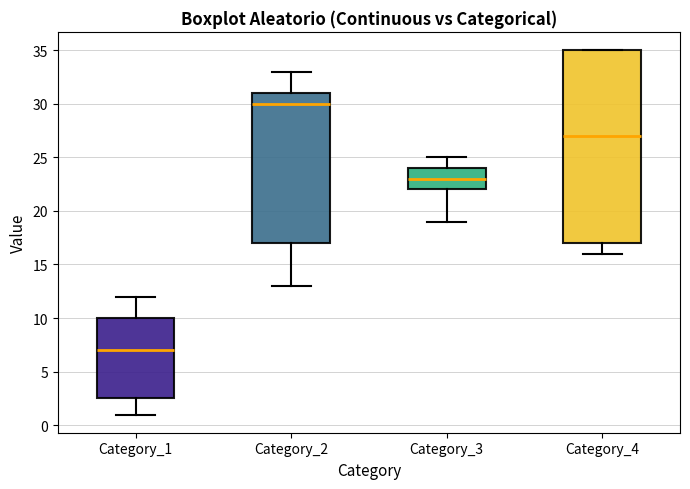

Which box's median line is the highest?

Category_2